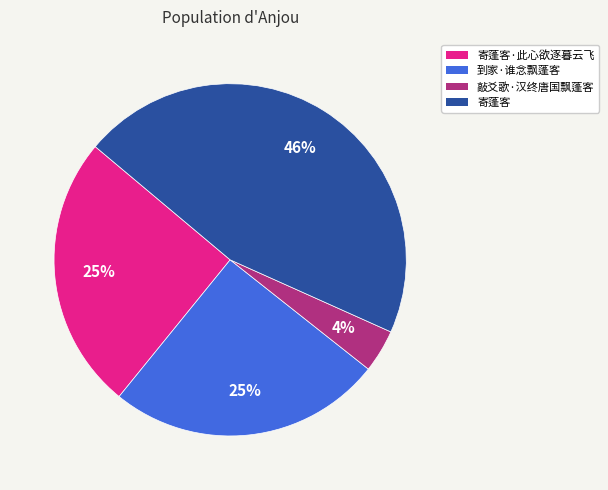

Which category has the biggest portion of the pie?

寄蓬客